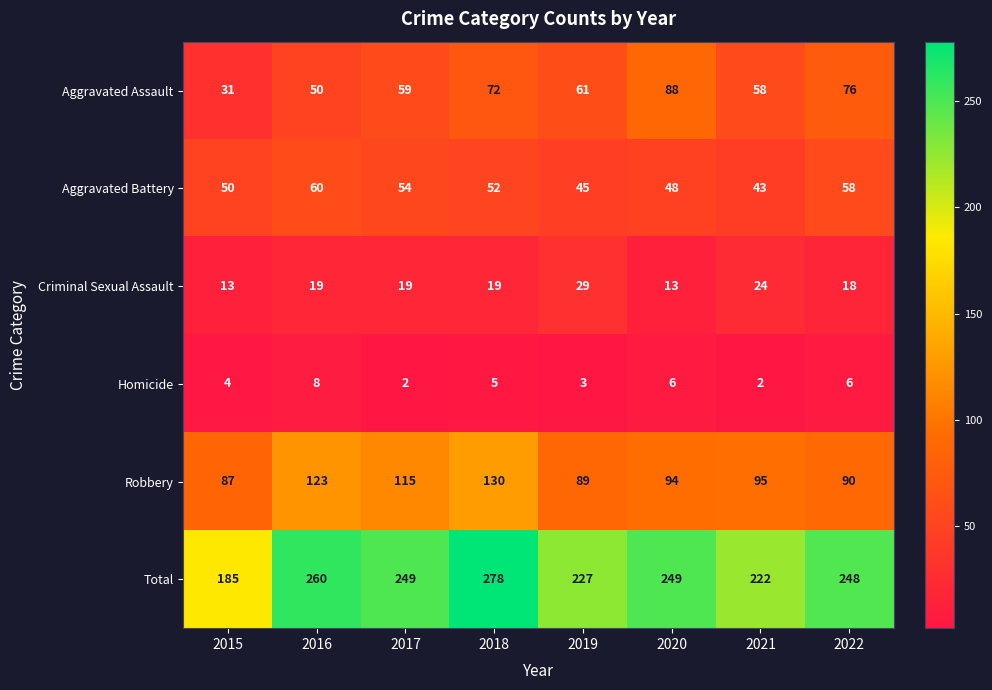

Is it true that Total equals 356 at 2016?

False